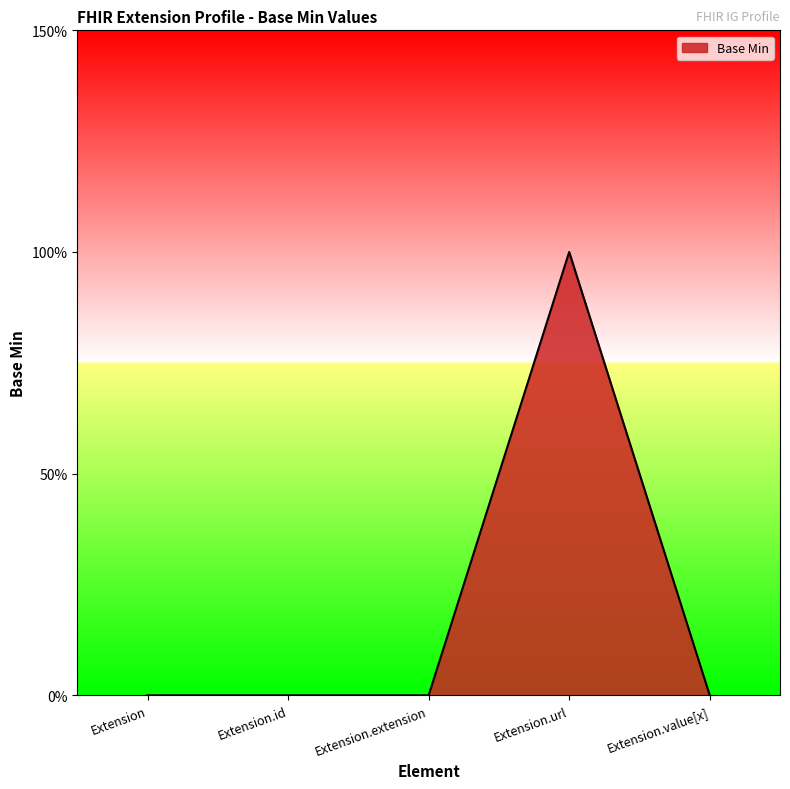

What value does the data have at Extension.url?

1